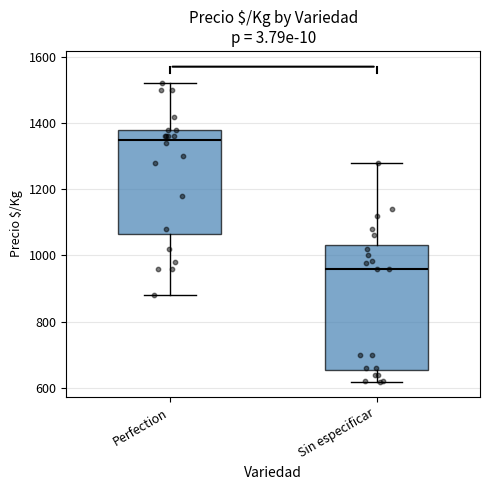

Reading left to right, read every box against the y-axis: the position of its median line, the range the box covers, and the ends of its whiskers. The values are not printed on the chart, so give them approximately, as read against the axis.

Perfection: median 1360, box 1060 to 1380, whiskers 880 to 1520
Sin especificar: median 960, box 660 to 1040, whiskers 620 to 1280